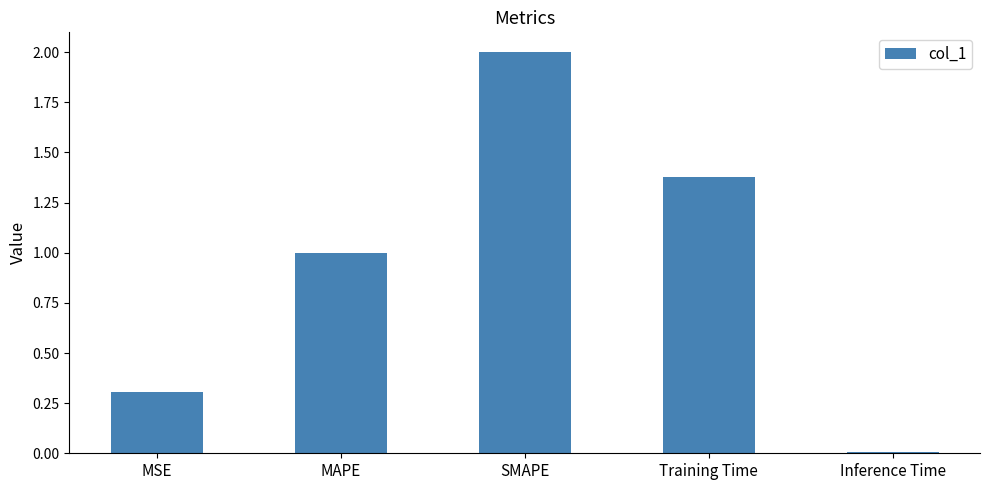

Which label corresponds to the smallest value in the chart?

Inference Time